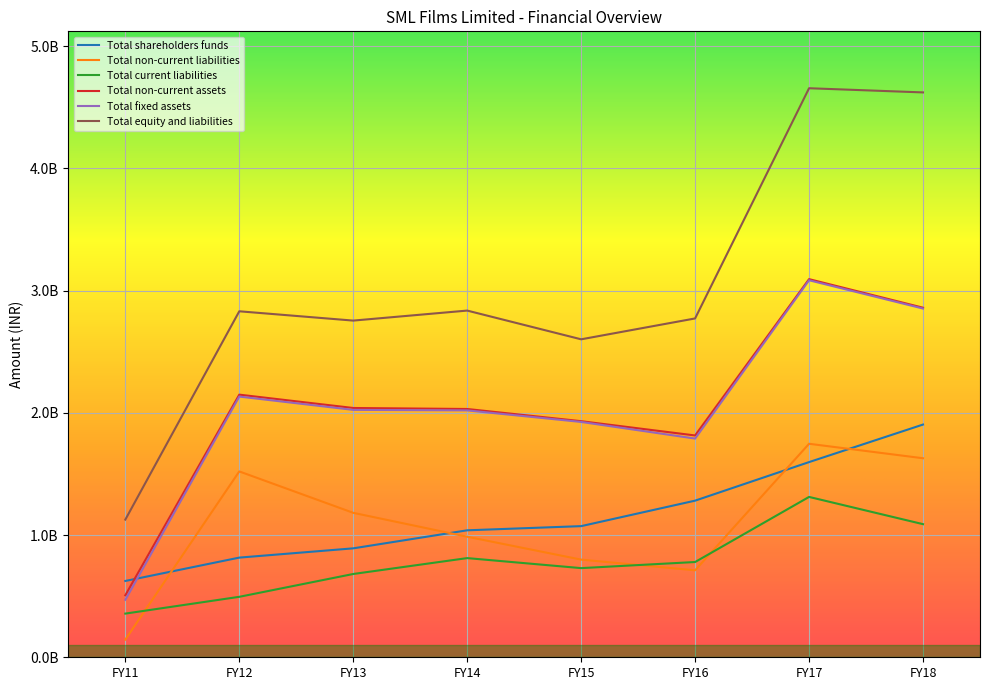

What is the value of the Total non-current liabilities point at the 1st from the left?

144568555